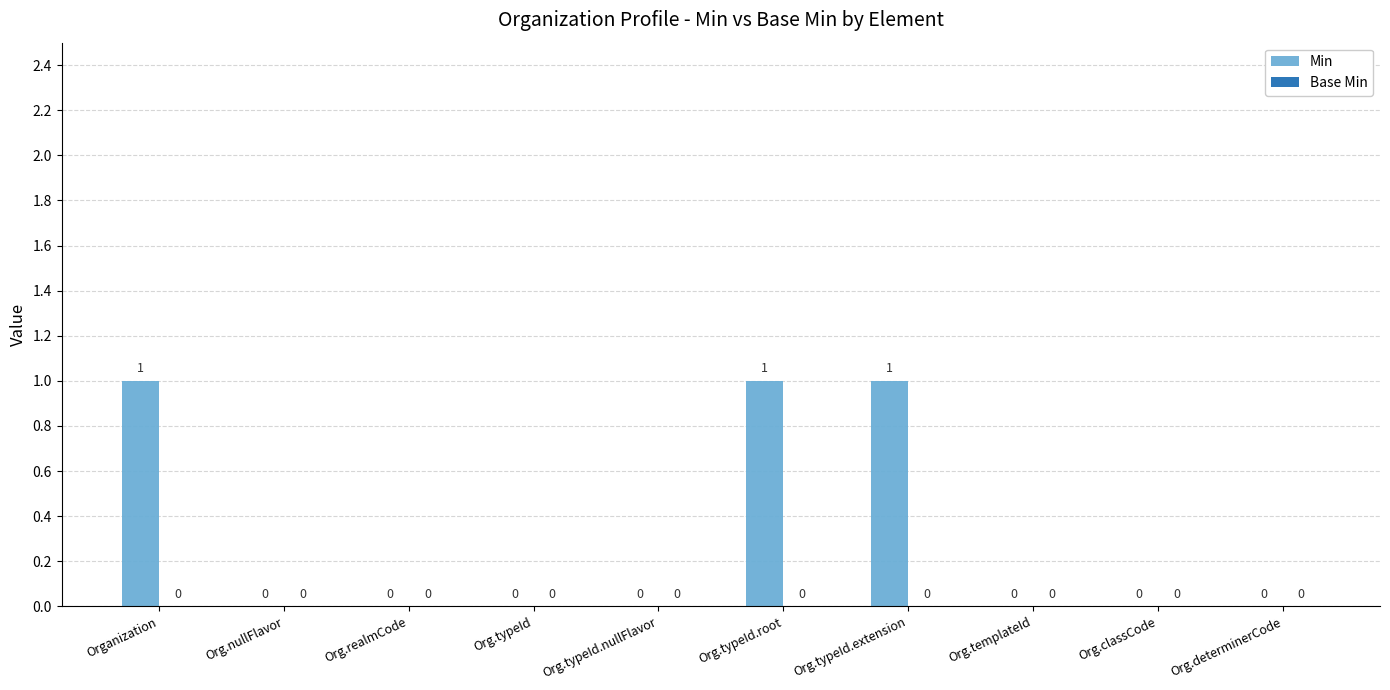

Is it true that the value at Org.typeId.root is 0?

False